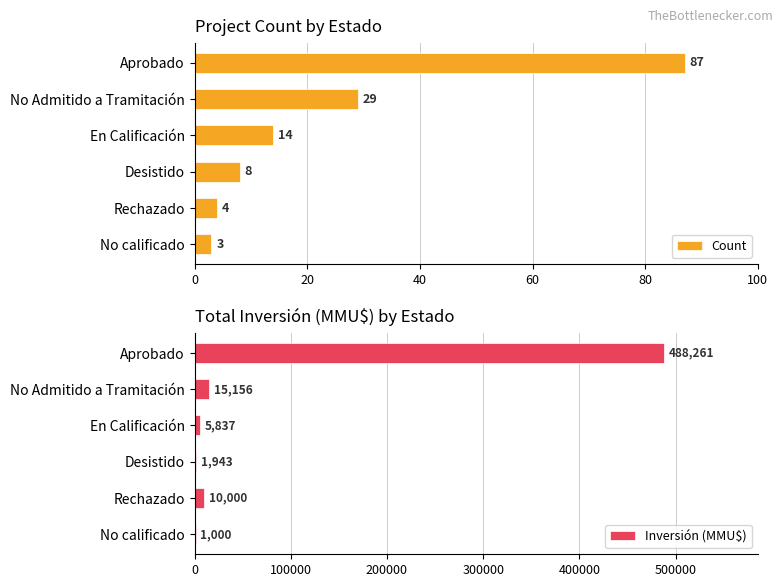

What is the value of the Inversión (MMU$) bar at the 5th from the left?

10000